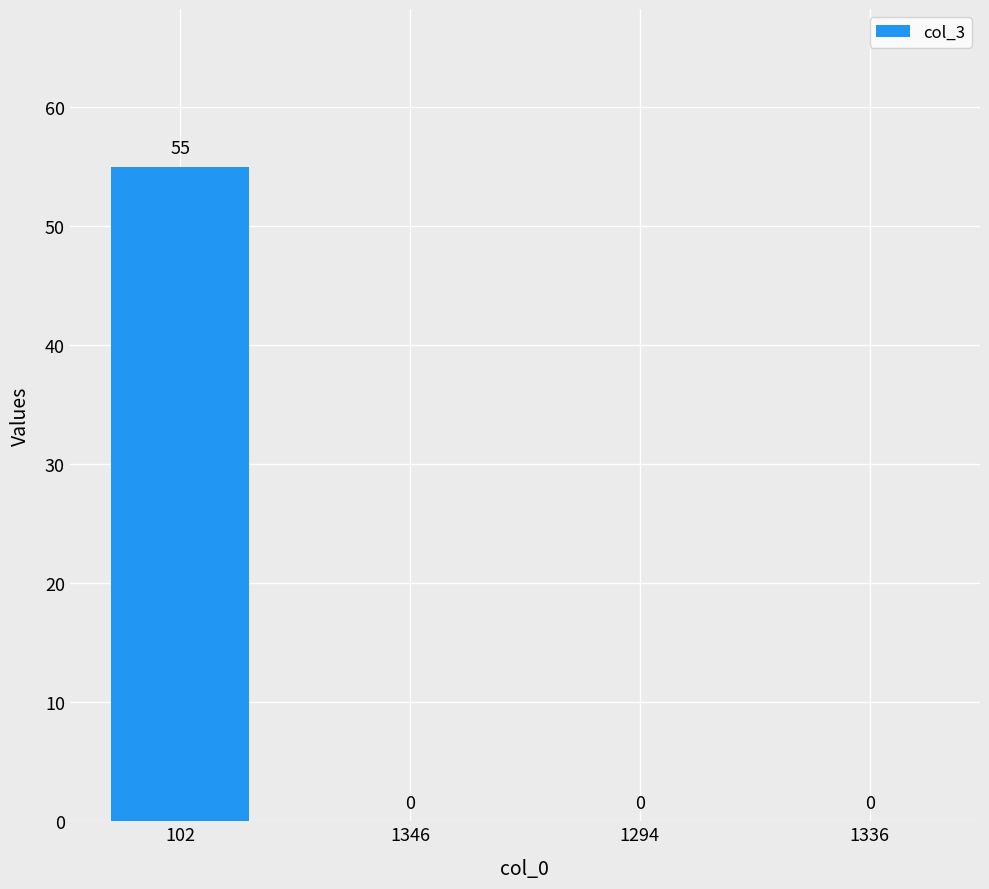

Reading left to right, list all the values displayed in this chart.

102=55	1346=0	1294=0	1336=0